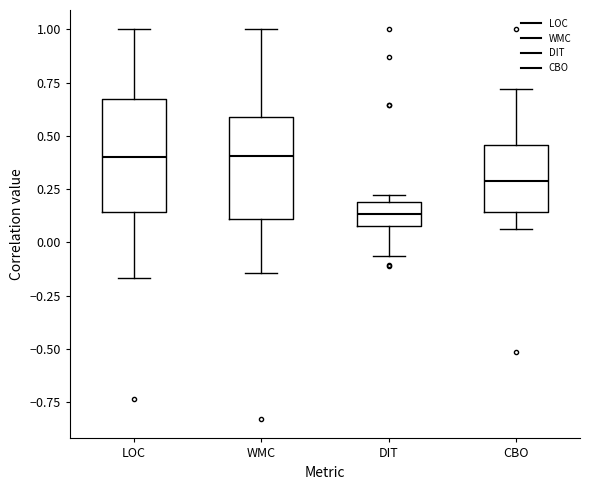

Comparing the boxes themselves (not the whiskers), which one is the tallest?

LOC